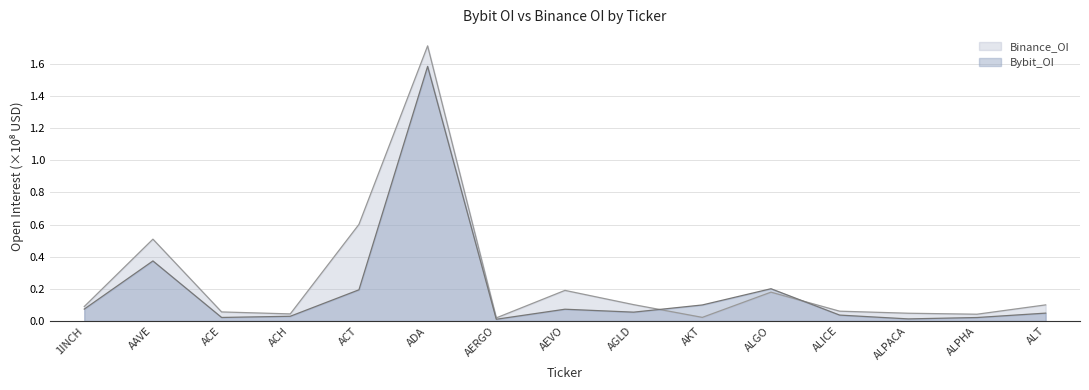

Reading left to right, what are all the values shown in this chart?

Bybit_OI: 0.1	0.4	0.0	0.0	0.2	1.6	0.0	0.1	0.1	0.1	0.2	0.0	0.0	0.0	0.0
Binance_OI: 0.1	0.5	0.1	0.0	0.6	1.7	0.0	0.2	0.1	0.0	0.2	0.1	0.0	0.0	0.1